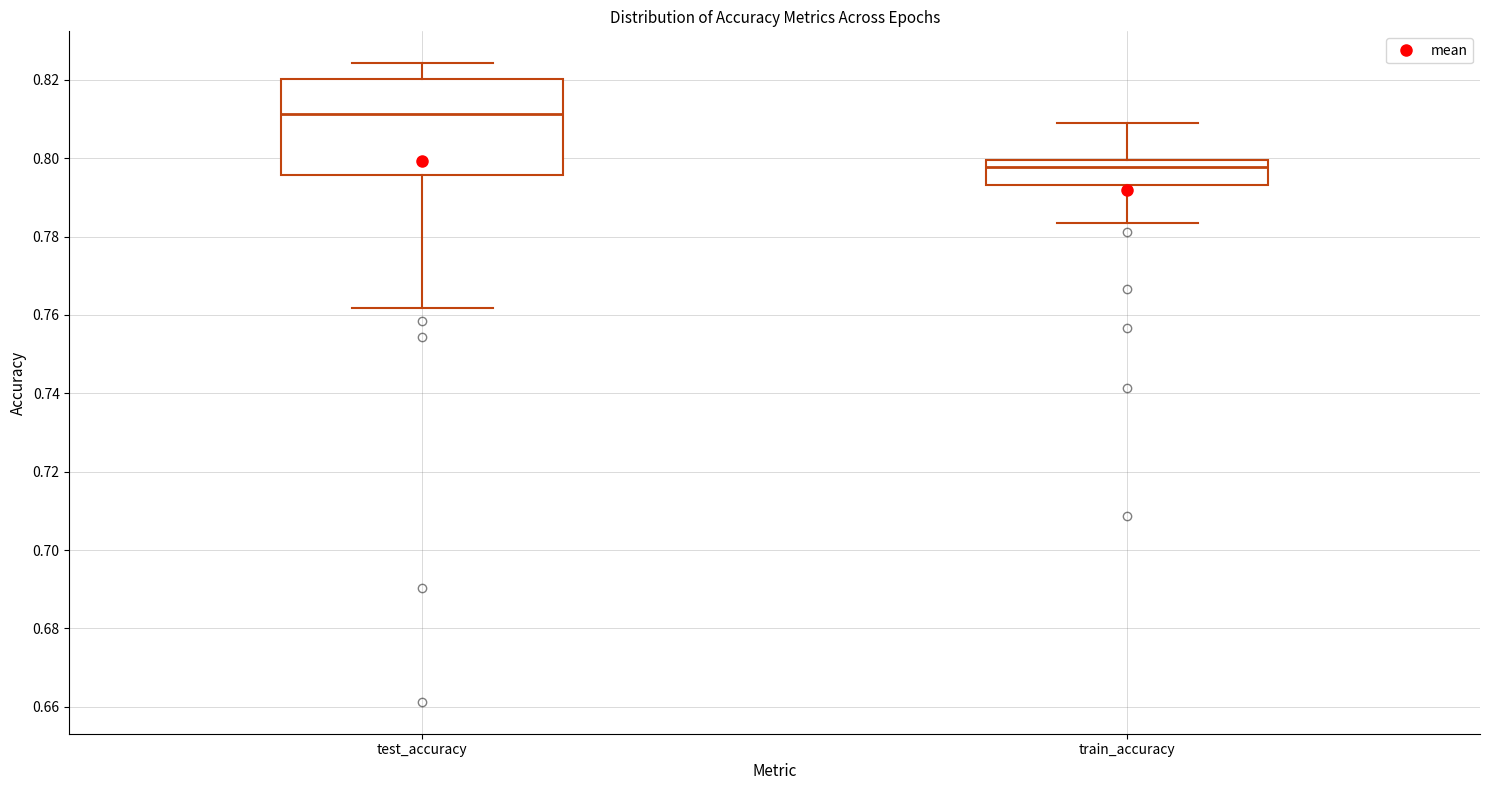

Which box is the tallest, from its lower edge to its upper edge?

test_accuracy